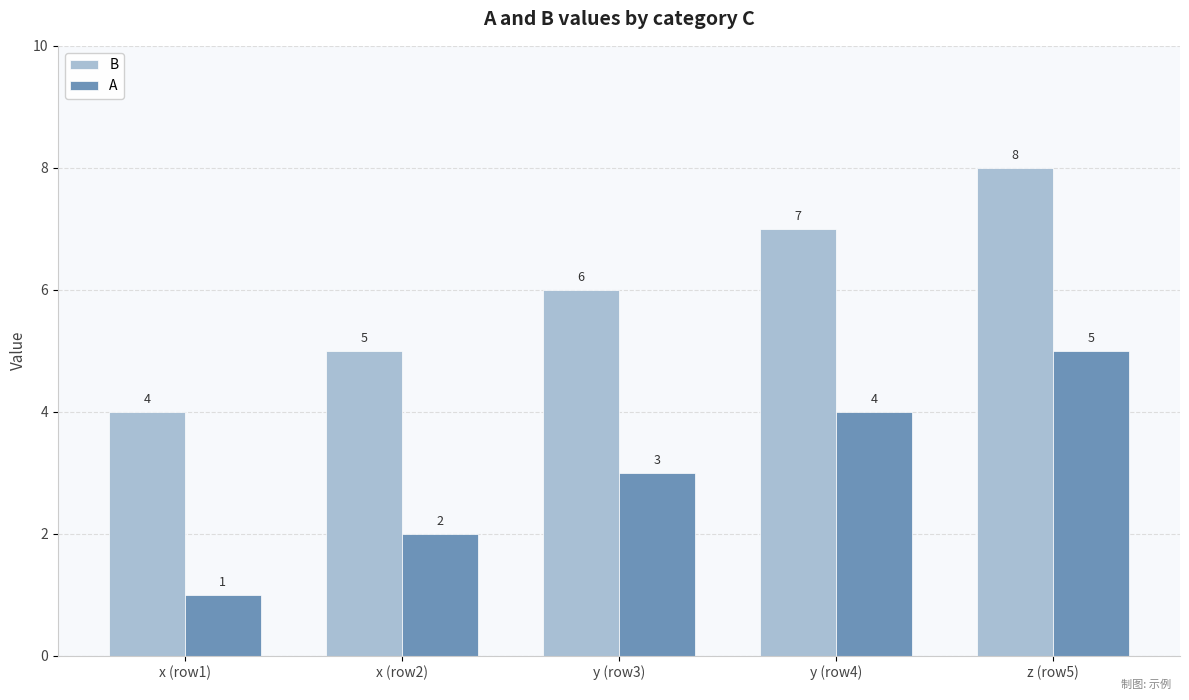

What is the sum of the B values at x (row2) and y (row3)?

11